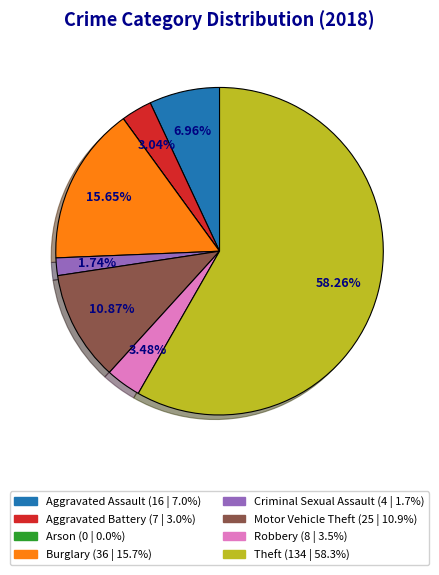

What is the largest slice in the pie chart?

Theft